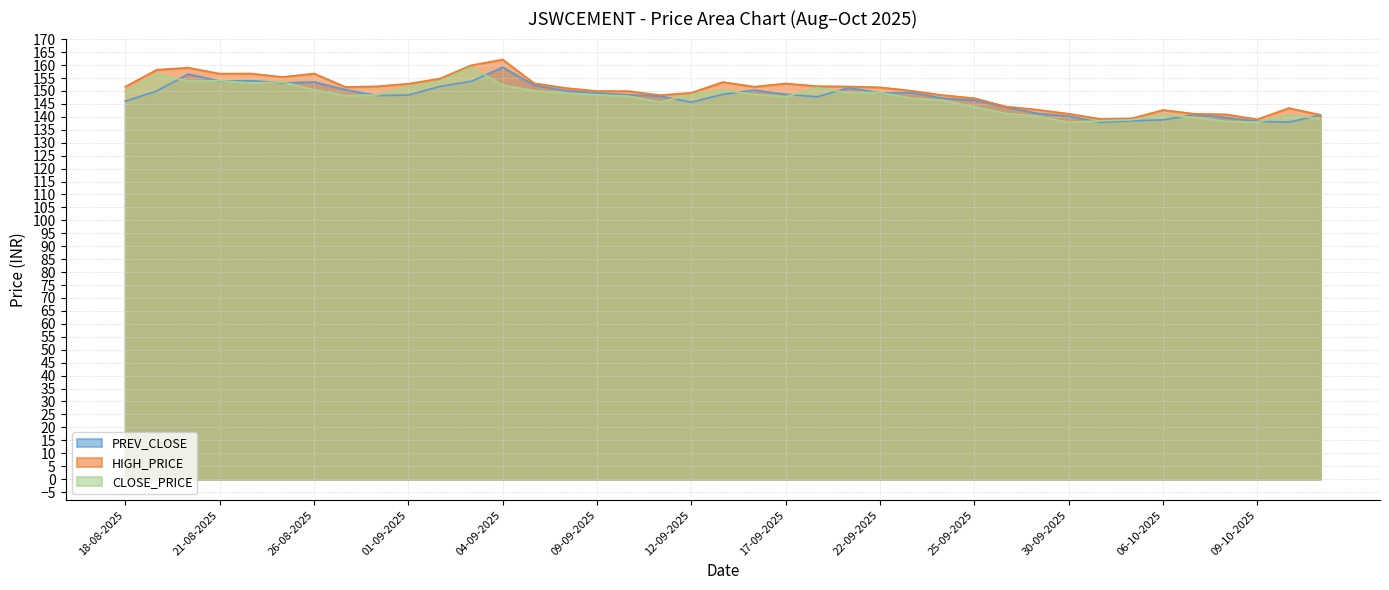

True or false: HIGH_PRICE and CLOSE_PRICE cross at least once.

False